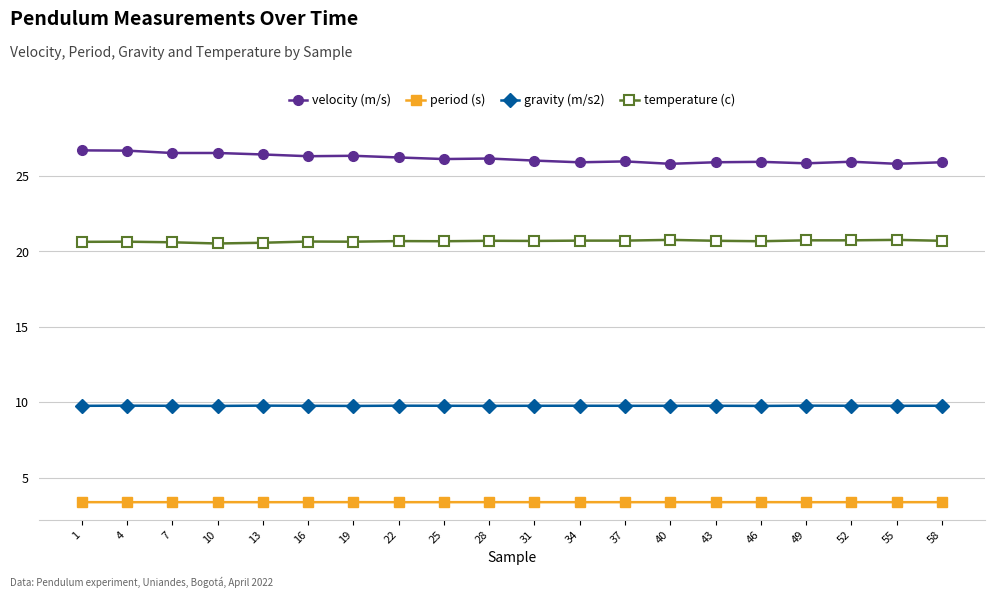

Count the number of data series in this chart.

4